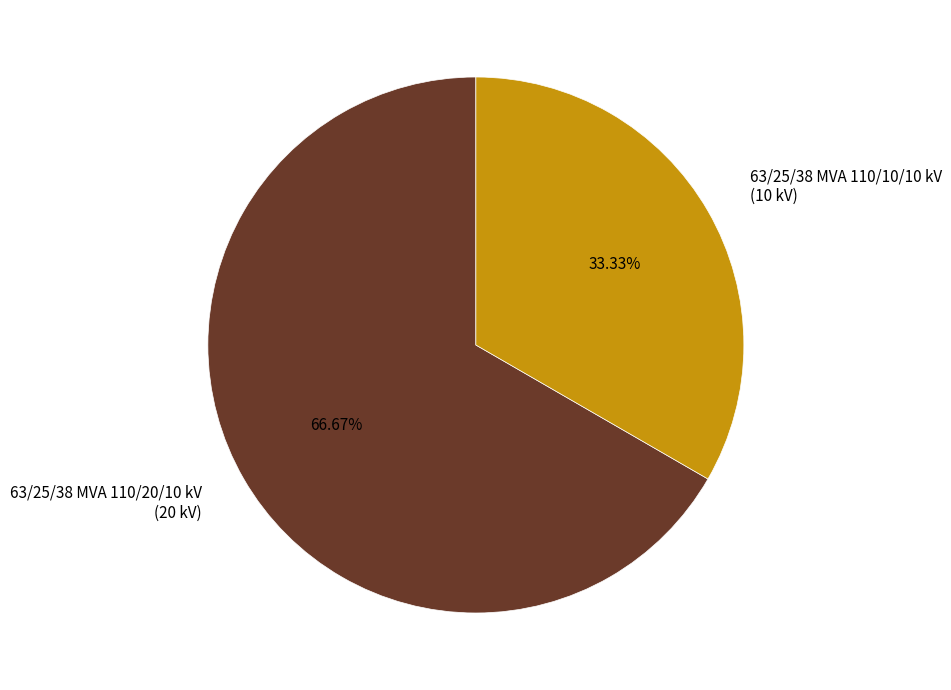

To the nearest percent, what is the difference between the 63/25/38 MVA 110/20/10 kV and 63/25/38 MVA 110/10/10 kV slice percentages?

33%